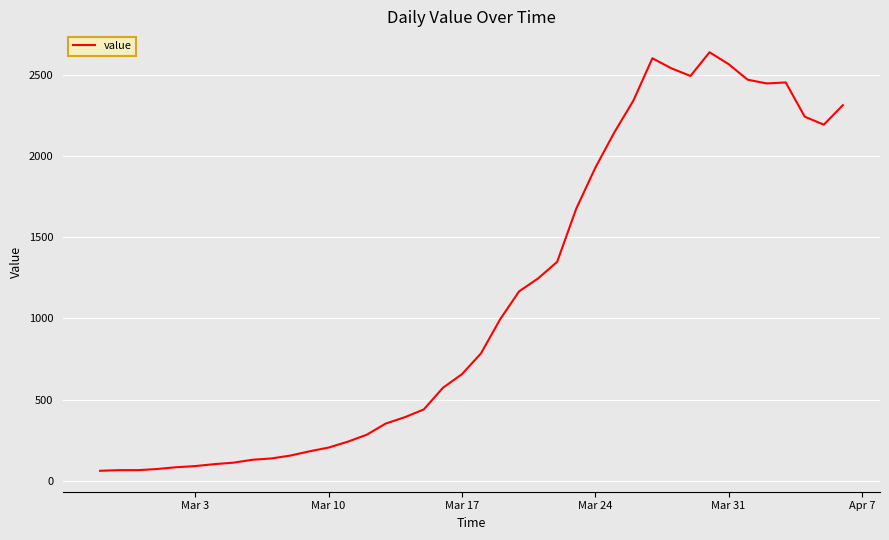

What is the smallest value displayed?

61